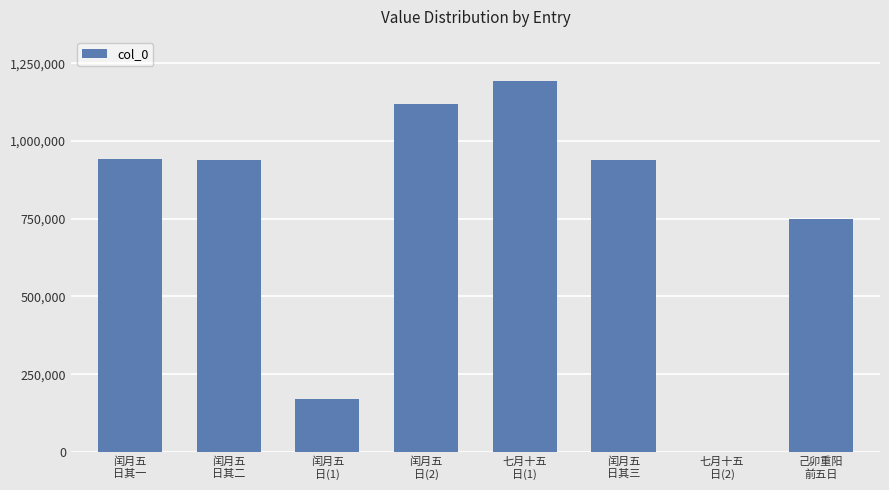

Where does the data first go above 940606?

闰月五
日其一